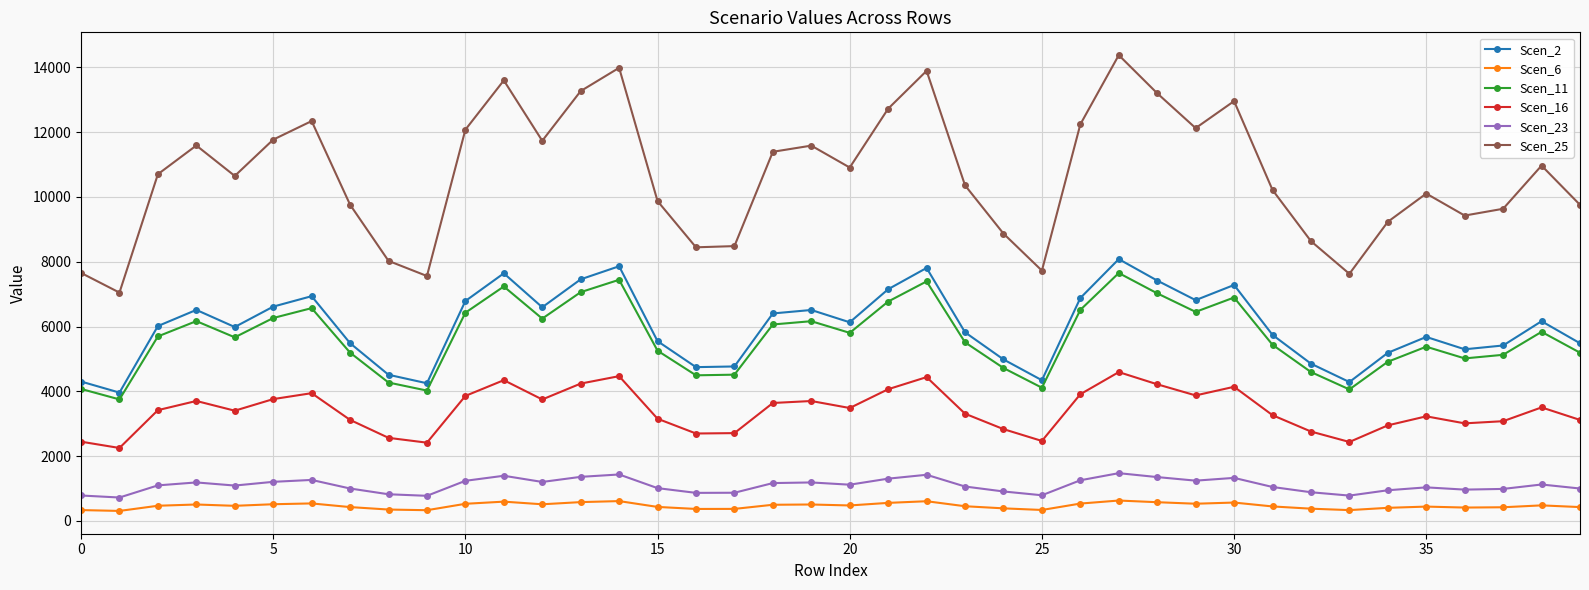

What is the minimum value for Scen_2?

3961.0